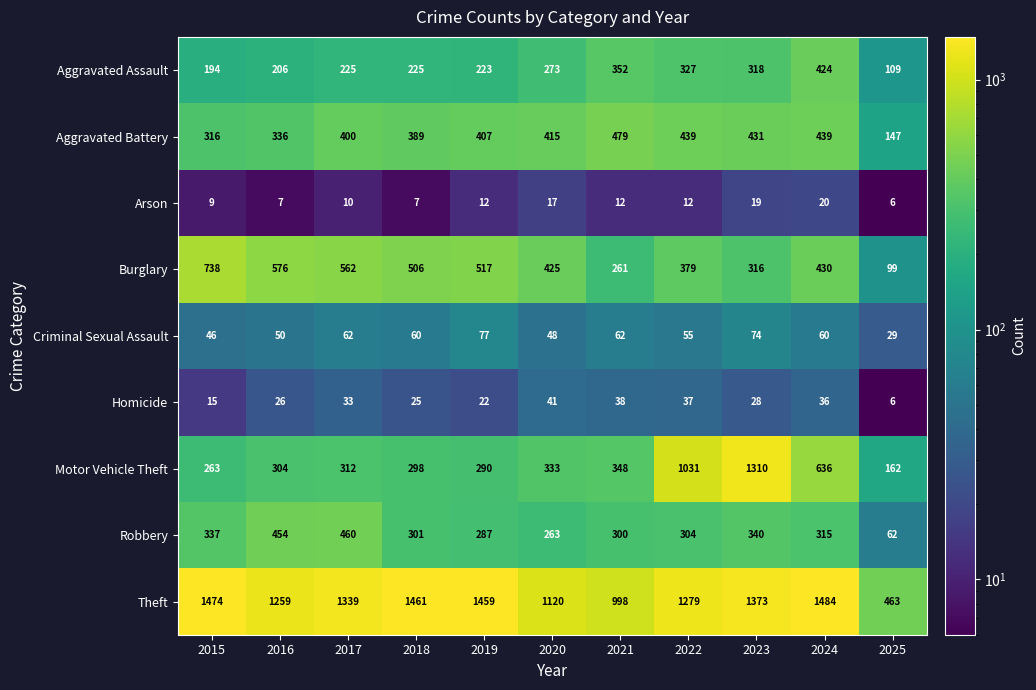

Rank the series at 2016 from highest to lowest value.

Theft, Burglary, Robbery, Aggravated Battery, Motor Vehicle Theft, Aggravated Assault, Criminal Sexual Assault, Homicide, Arson